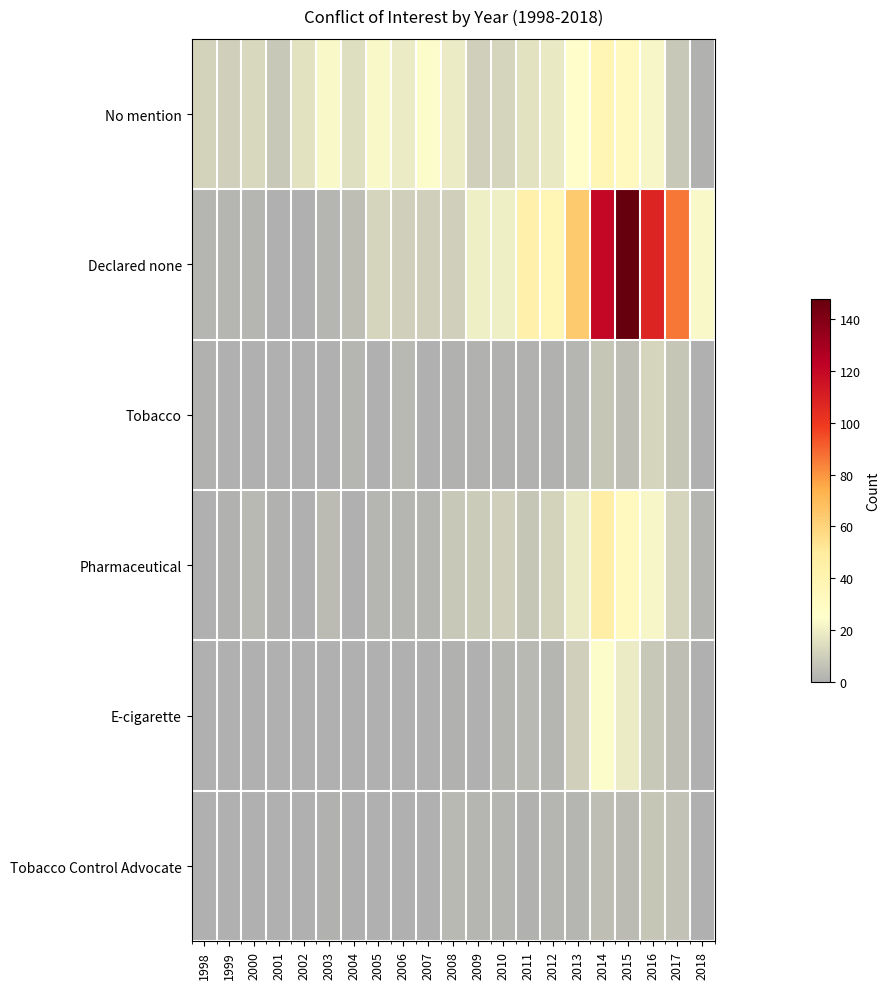

Reading left to right, extract all data points from this chart.

No mention: 1998=11	1999=10	2000=13	2001=8	2002=16	2003=23	2004=15	2005=23	2006=19	2007=24	2008=19	2009=10	2010=12	2011=16	2012=18	2013=25	2014=37	2015=32	2016=22	2017=8	2018=1
Declared none: 1998=2	1999=2	2000=2	2001=0	2002=0	2003=2	2004=5	2005=12	2006=10	2007=10	2008=10	2009=20	2010=20	2011=43	2012=38	2013=64	2014=120	2015=148	2016=108	2017=86	2018=23
Tobacco: 1998=1	1999=0	2000=0	2001=0	2002=0	2003=0	2004=2	2005=0	2006=3	2007=0	2008=1	2009=1	2010=1	2011=1	2012=1	2013=2	2014=7	2015=5	2016=12	2017=7	2018=0
Pharmaceutical: 1998=0	1999=1	2000=3	2001=1	2002=0	2003=4	2004=0	2005=2	2006=2	2007=2	2008=8	2009=9	2010=10	2011=7	2012=11	2013=19	2014=46	2015=32	2016=22	2017=12	2018=2
E-cigarette: 1998=0	1999=0	2000=0	2001=0	2002=0	2003=0	2004=0	2005=0	2006=0	2007=0	2008=1	2009=0	2010=2	2011=3	2012=2	2013=10	2014=24	2015=19	2016=8	2017=5	2018=0
Tobacco Control Advocate: 1998=0	1999=0	2000=0	2001=0	2002=0	2003=1	2004=0	2005=0	2006=0	2007=0	2008=3	2009=2	2010=2	2011=1	2012=2	2013=2	2014=5	2015=4	2016=7	2017=6	2018=0